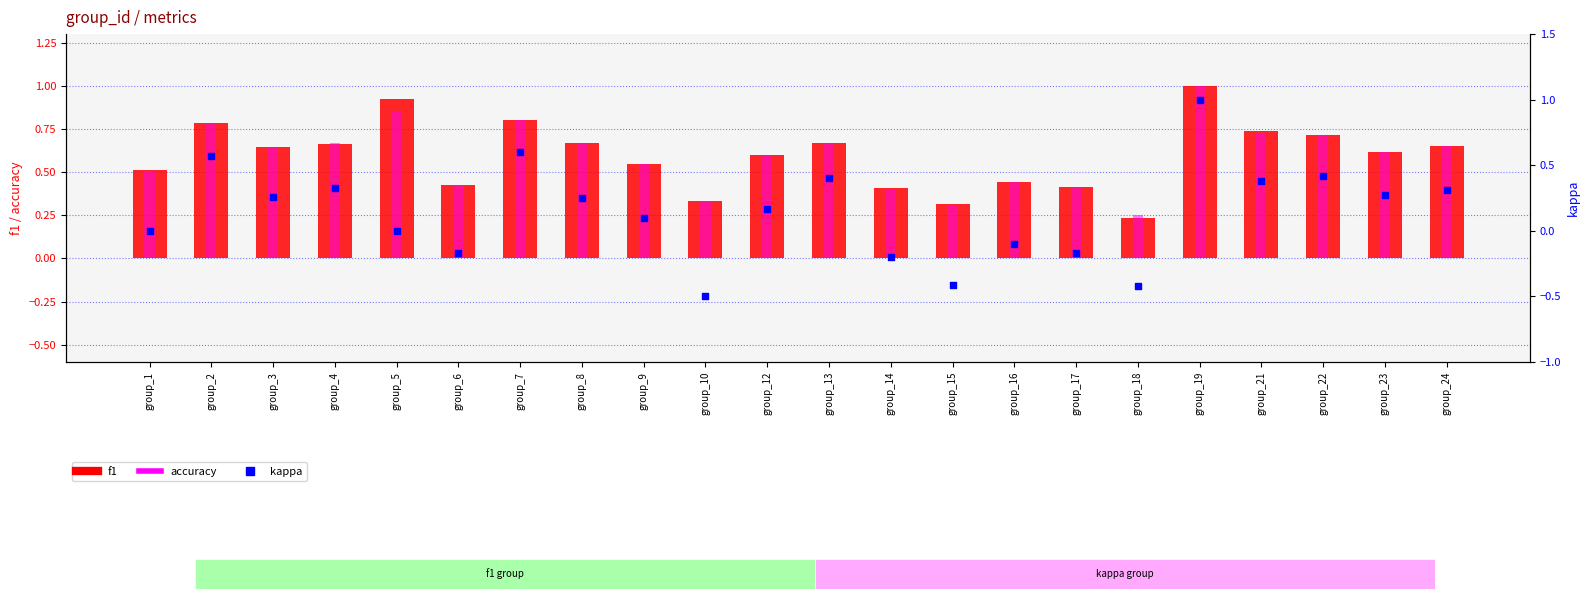

Which series has the largest total across all categories?

f1